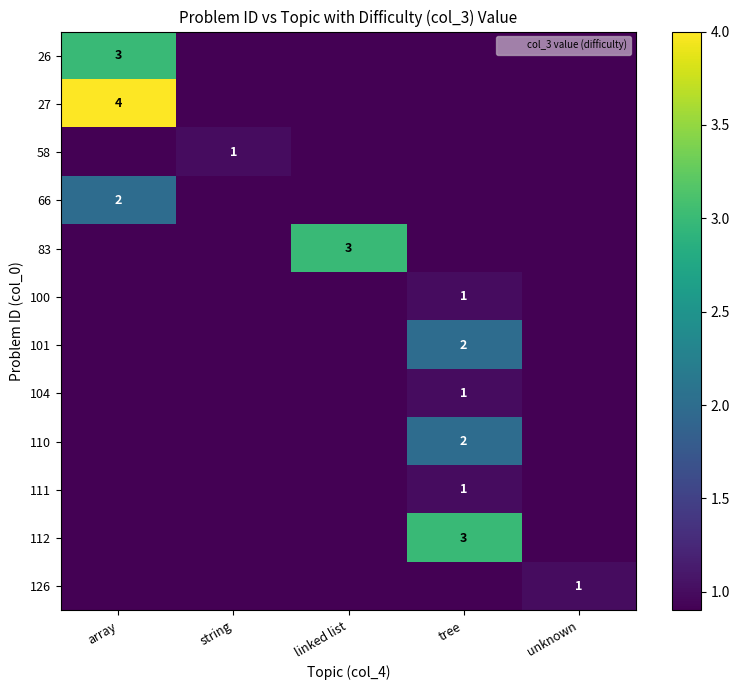

Is the value of 104 at array greater than the value of 26 at tree?

No